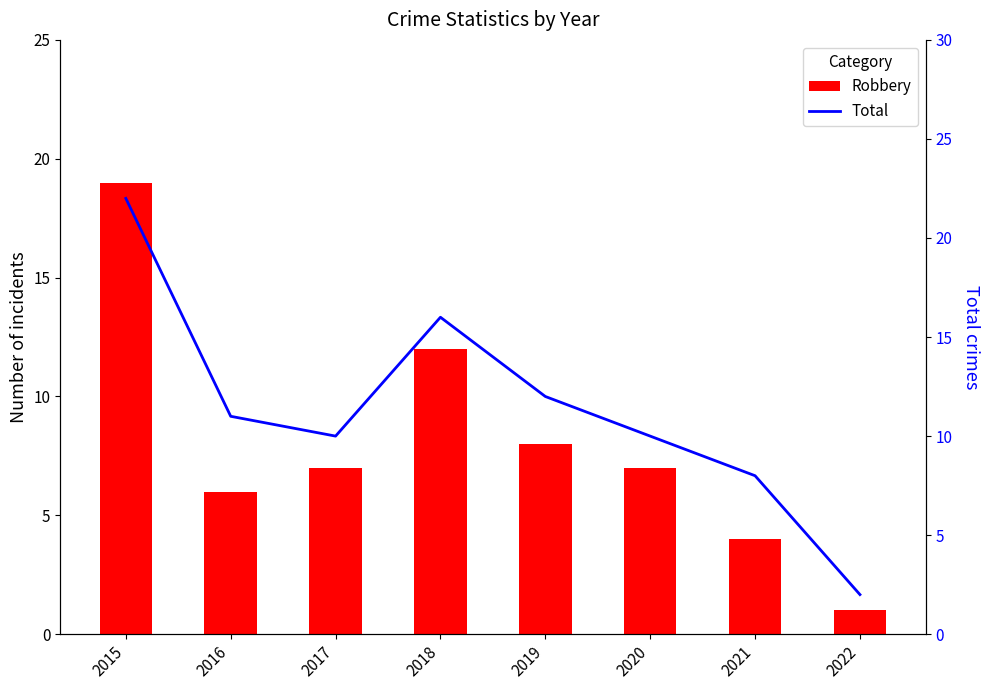

What is the value of the Robbery bar at the 6th from the left?

7